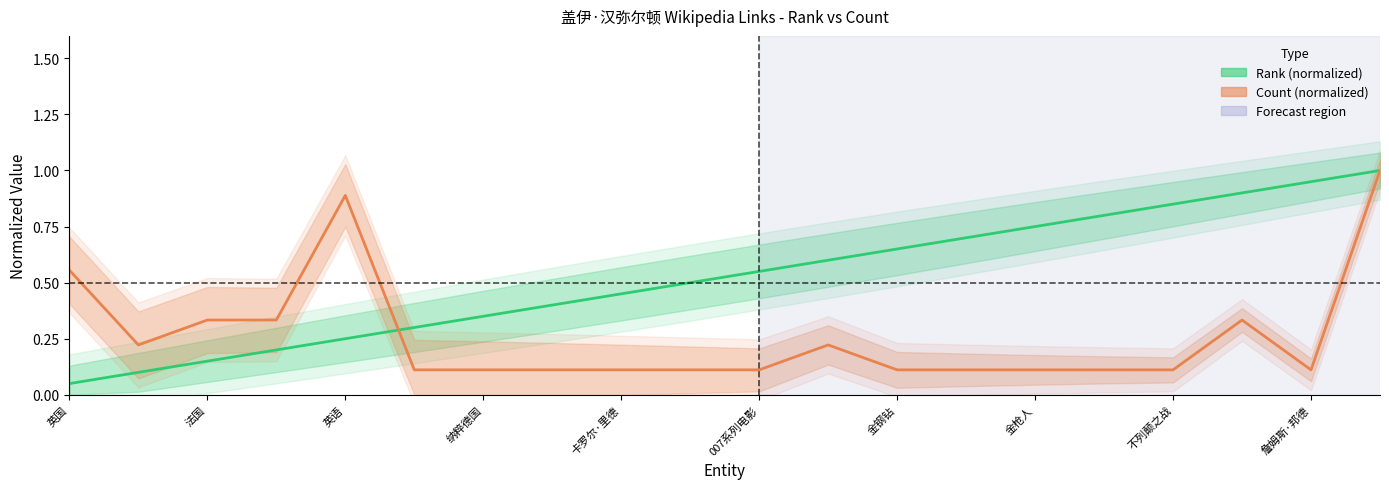

At which label is Rank (normalized) closest to 0?

英国